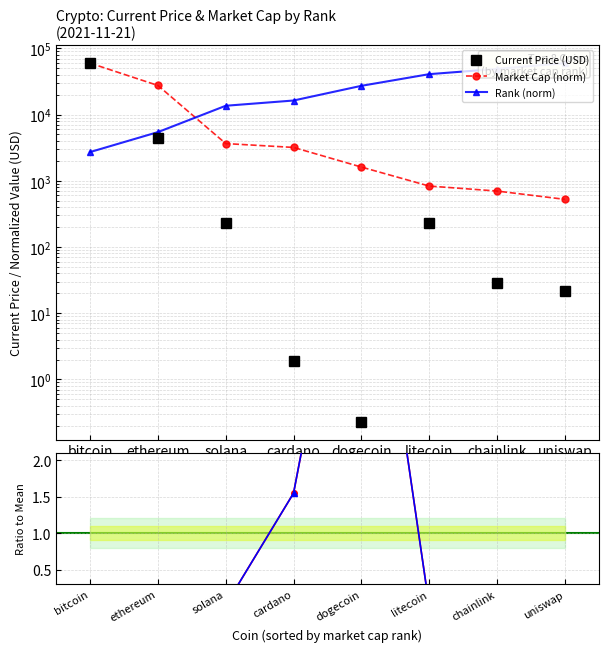

The value of Market Cap (norm) at solana is 1445.3. True or false?

False